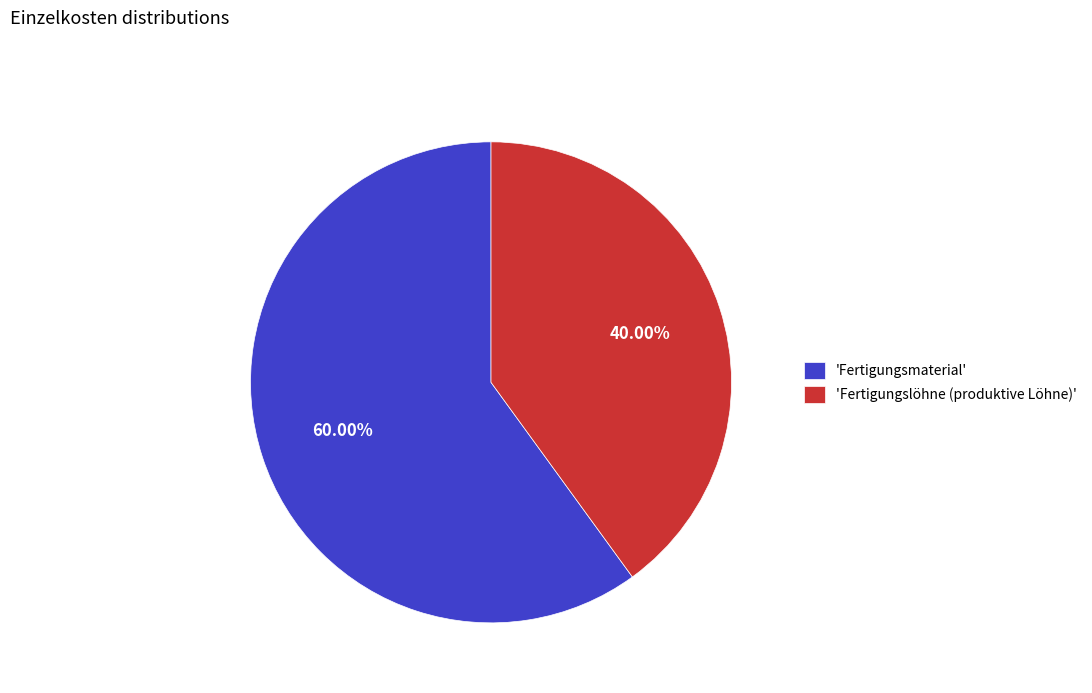

Which category has the biggest portion of the pie?

'Fertigungsmaterial'